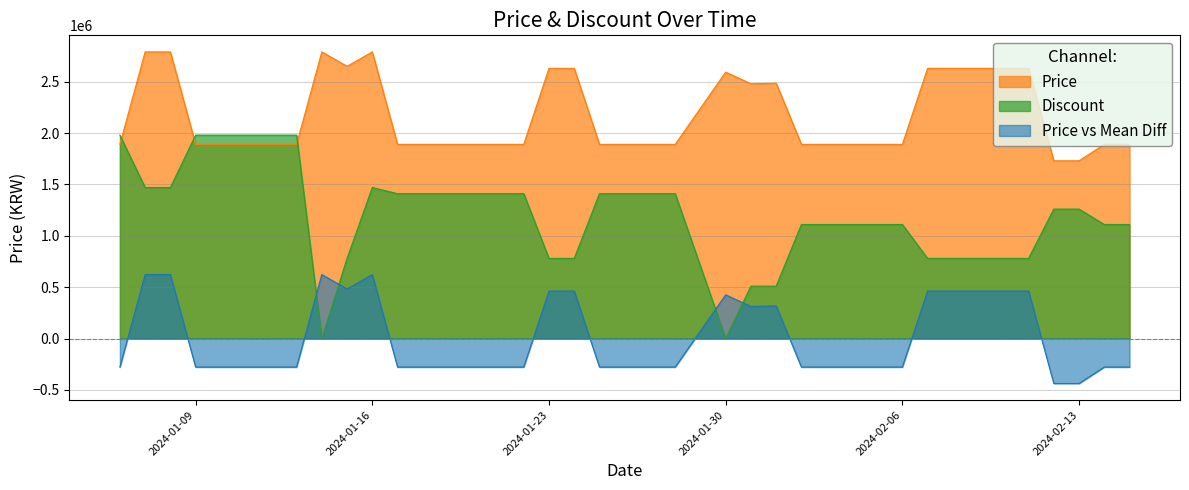

Rank the categories by Discount value from highest to lowest.

2024-01-06, 2024-01-09, 2024-01-10, 2024-01-11, 2024-01-12, 2024-01-13, 2024-01-07, 2024-01-08, 2024-01-16, 2024-01-17, 2024-01-18, 2024-01-19, 2024-01-20, 2024-01-21, 2024-01-22, 2024-01-25, 2024-01-26, 2024-01-27, 2024-01-28, 2024-02-12, 2024-02-13, 2024-02-02, 2024-02-03, 2024-02-04, 2024-02-05, 2024-02-06, 2024-02-14, 2024-02-15, 2024-01-15, 2024-01-23, 2024-01-24, 2024-02-07, 2024-02-08, 2024-02-09, 2024-02-10, 2024-02-11, 2024-01-31, 2024-02-01, 2024-01-14, 2024-01-30